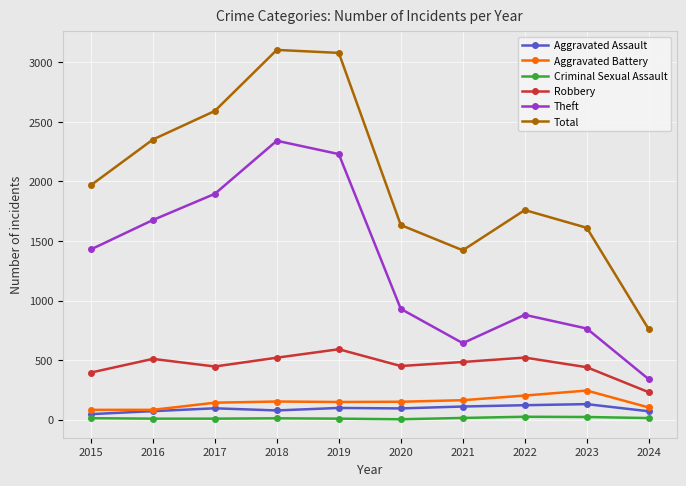

Rank the series by their maximum value, from lowest to highest.

Criminal Sexual Assault, Aggravated Assault, Aggravated Battery, Robbery, Theft, Total